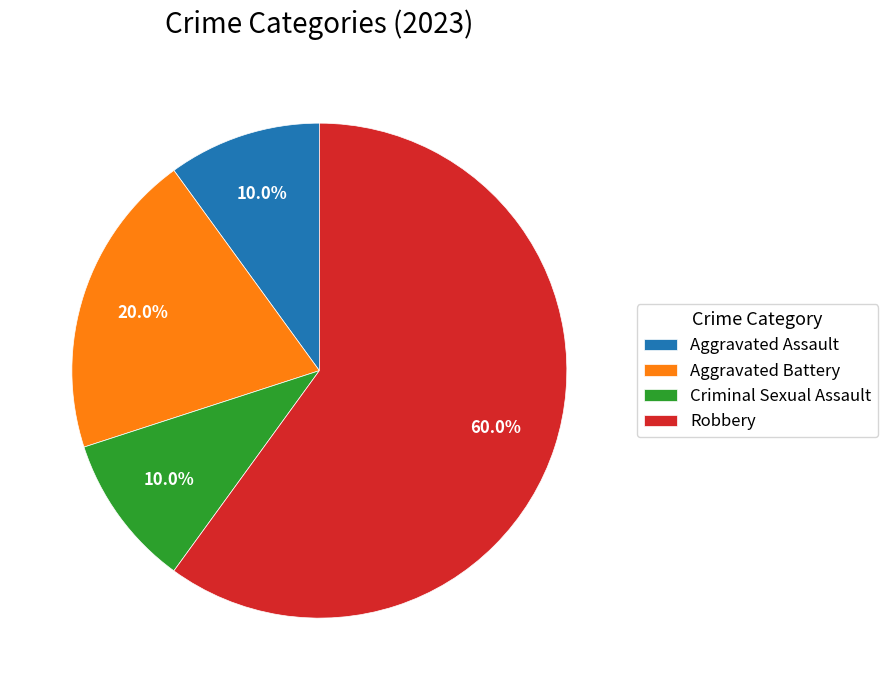

What percentage is the Robbery slice, to the nearest percent?

60%